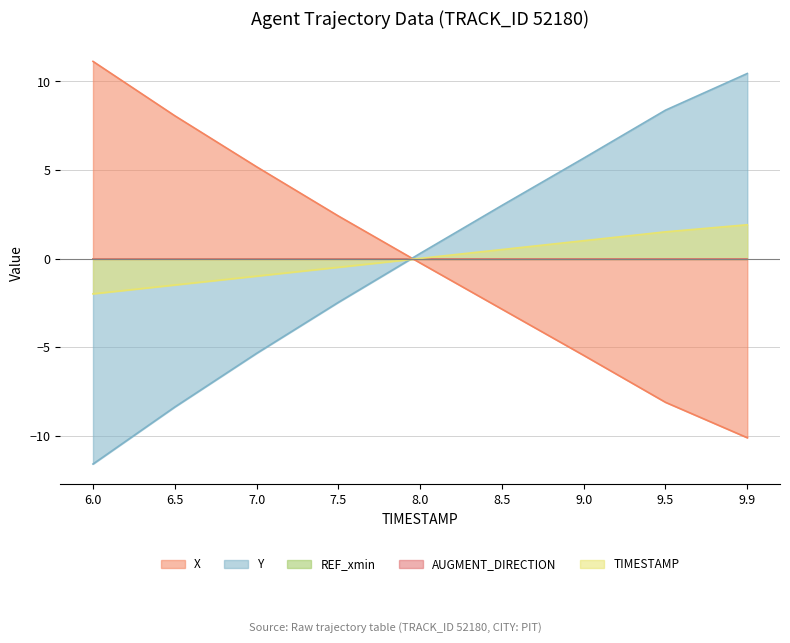

The value of TIMESTAMP at 6.0 is -2.0. True or false?

True